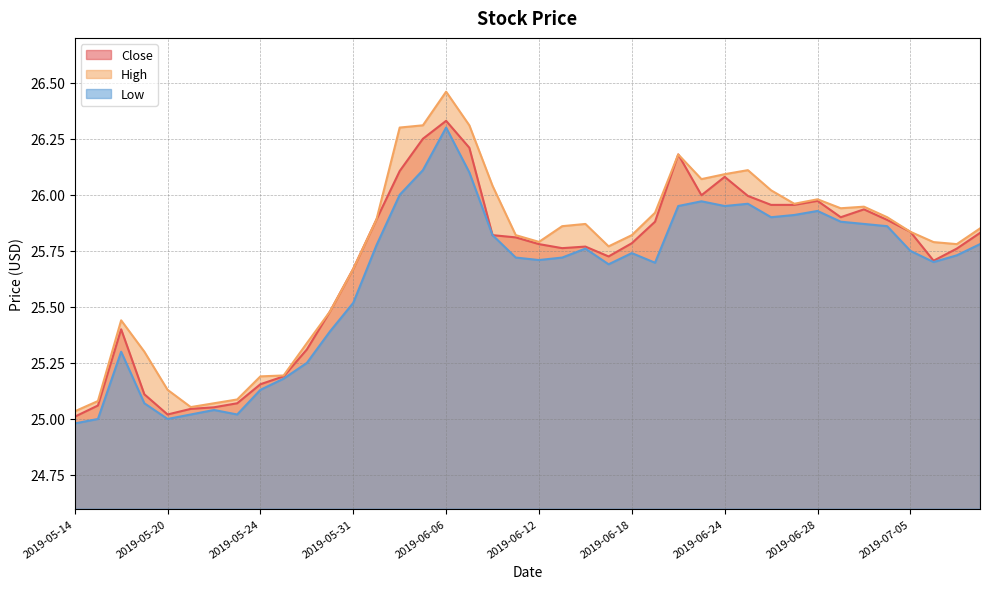

Which category has the lowest value across all series?

2019-05-14